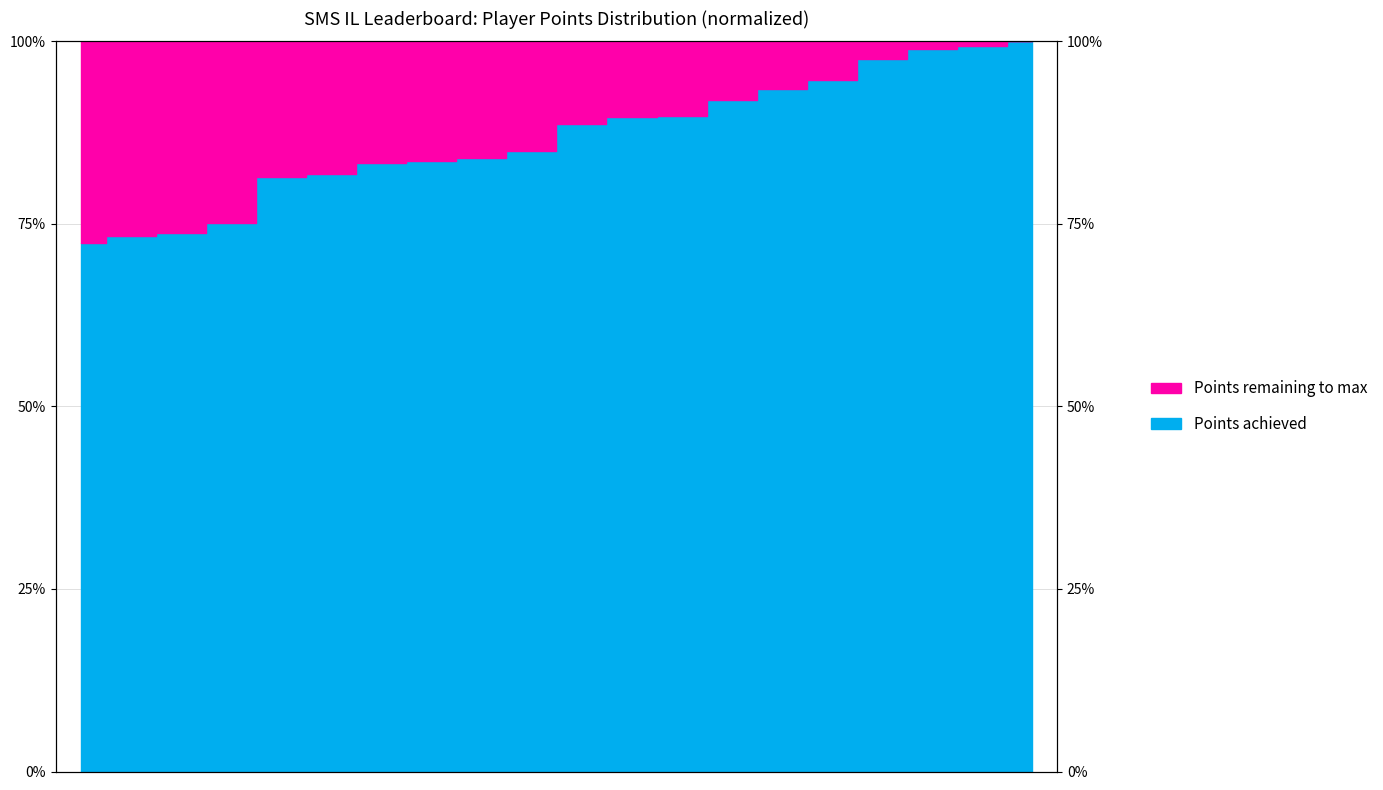

What is the sum of all values?

1738.0